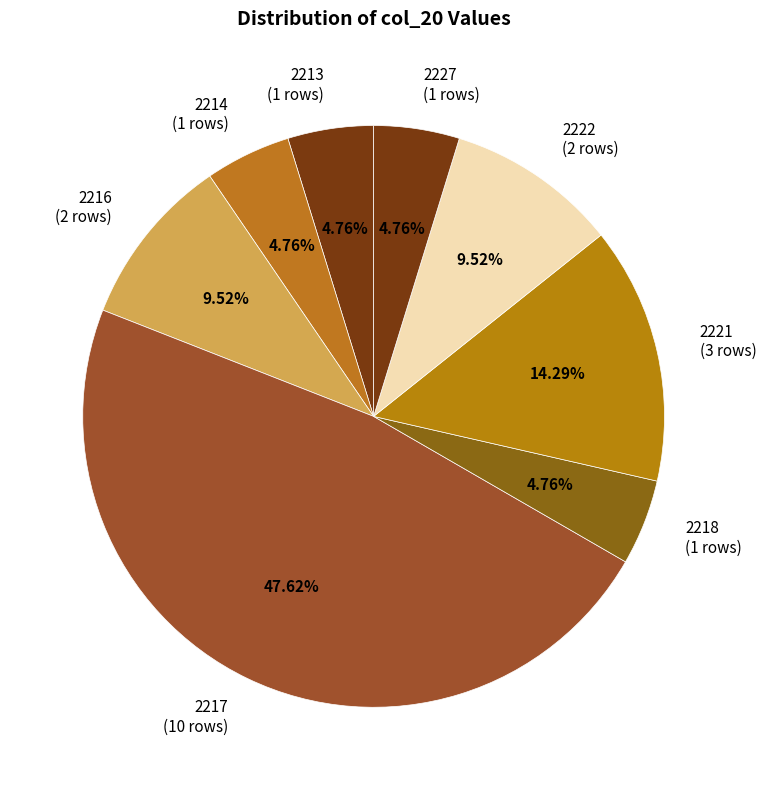

Do 2216 and 2218 together represent more than half of the pie?

No